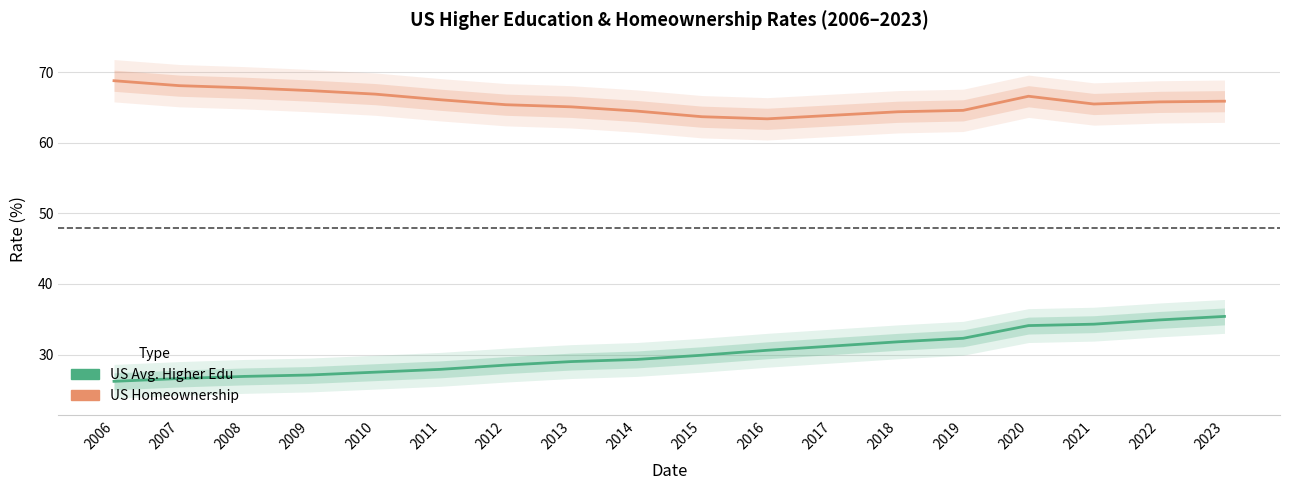

List the series in order of their overall mean, highest first.

US Homeownership, US Avg. Higher Edu